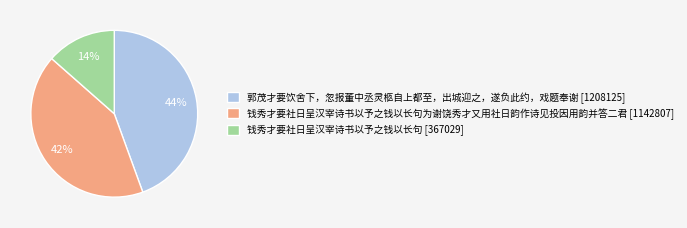

Combined, do 钱秀才要社日呈汉宰诗书以予之钱以长句 [367029] and 郭茂才要饮舍下，忽报董中丞灵柩自上都至，出城迎之，遂负此约，戏题奉谢 [1208125] account for over 50%?

Yes